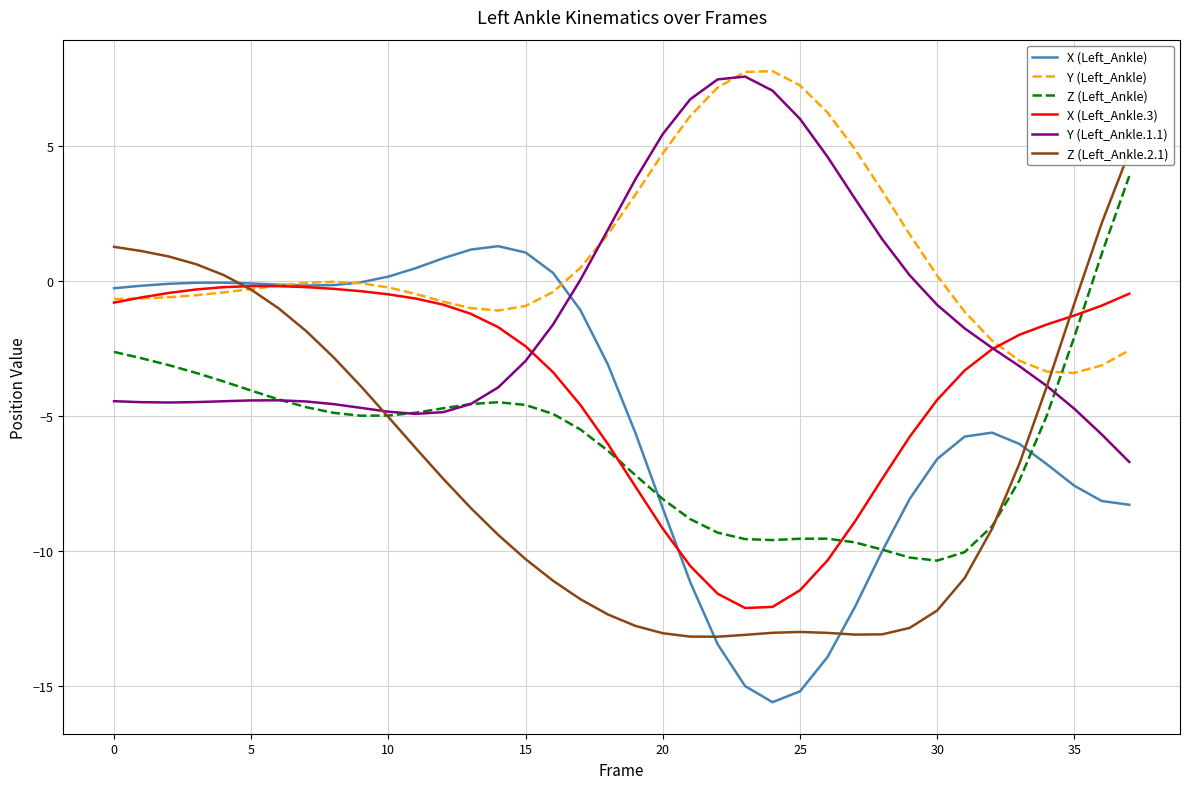

Reading left to right, transcribe all the data shown in this chart.

X (Left_Ankle): -0.3	-0.2	-0.1	-0.1	-0.1	-0.1	-0.1	-0.2	-0.1	-0.0	0.2	0.5	0.8	1.2	1.3	1.1	0.3	-1.1	-3.1	-5.6	-8.4	-11.1	-13.5	-15.0	-15.6	-15.2	-13.9	-12.1	-10.0	-8.1	-6.6	-5.8	-5.6	-6.0	-6.8	-7.6	-8.1	-8.3
Y (Left_Ankle): -0.7	-0.6	-0.6	-0.5	-0.4	-0.3	-0.2	-0.1	-0.0	-0.1	-0.2	-0.5	-0.8	-1.0	-1.1	-0.9	-0.4	0.5	1.7	3.2	4.7	6.1	7.2	7.8	7.8	7.3	6.2	4.9	3.3	1.7	0.2	-1.1	-2.2	-2.9	-3.4	-3.4	-3.1	-2.6
Z (Left_Ankle): -2.6	-2.9	-3.1	-3.4	-3.7	-4.1	-4.4	-4.7	-4.9	-5.0	-5.0	-4.9	-4.7	-4.6	-4.5	-4.6	-4.9	-5.5	-6.3	-7.2	-8.1	-8.8	-9.3	-9.6	-9.6	-9.5	-9.5	-9.7	-9.9	-10.2	-10.4	-10.0	-9.1	-7.4	-5.0	-2.1	1.0	3.9
X (Left_Ankle.3): -0.8	-0.6	-0.4	-0.3	-0.2	-0.2	-0.2	-0.2	-0.3	-0.4	-0.5	-0.6	-0.9	-1.2	-1.7	-2.4	-3.4	-4.6	-6.0	-7.6	-9.2	-10.6	-11.6	-12.1	-12.1	-11.5	-10.3	-8.9	-7.3	-5.8	-4.4	-3.3	-2.5	-2.0	-1.6	-1.3	-0.9	-0.5
Y (Left_Ankle.1.1): -4.4	-4.5	-4.5	-4.5	-4.4	-4.4	-4.4	-4.5	-4.6	-4.7	-4.8	-4.9	-4.9	-4.6	-3.9	-3.0	-1.6	0.1	1.9	3.8	5.4	6.7	7.5	7.6	7.1	6.0	4.6	3.1	1.5	0.2	-0.9	-1.7	-2.5	-3.2	-3.9	-4.7	-5.7	-6.7
Z (Left_Ankle.2.1): 1.3	1.1	0.9	0.6	0.2	-0.3	-1.0	-1.8	-2.8	-3.9	-5.0	-6.2	-7.3	-8.4	-9.4	-10.3	-11.1	-11.8	-12.3	-12.8	-13.0	-13.2	-13.2	-13.1	-13.0	-13.0	-13.0	-13.1	-13.1	-12.8	-12.2	-11.0	-9.2	-6.8	-3.9	-0.8	2.2	4.8